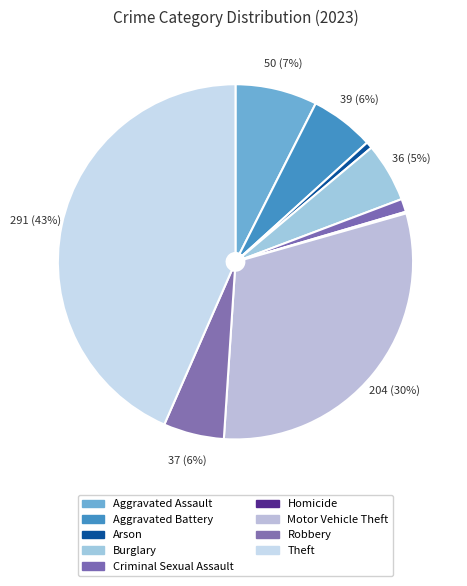

To the nearest percent, what portion does Motor Vehicle Theft represent?

30%